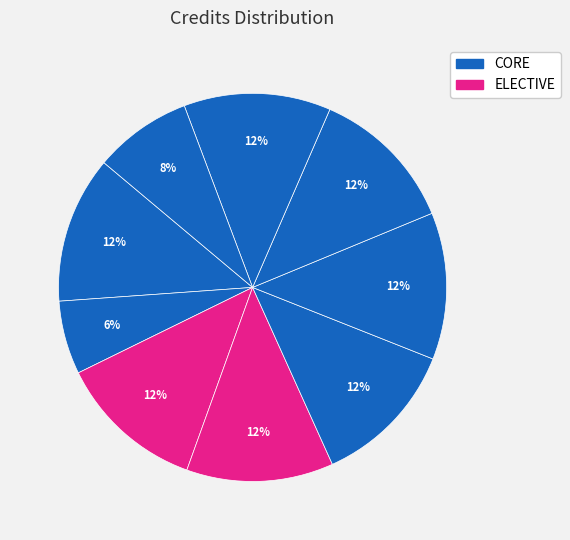

How many segments does this pie chart have?

9